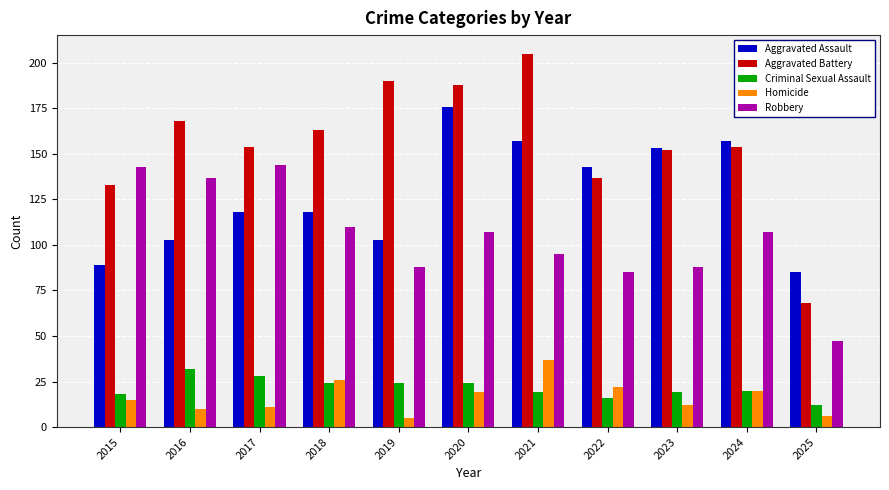

What is the sum of the Aggravated Assault values at 2023 and 2024?

310